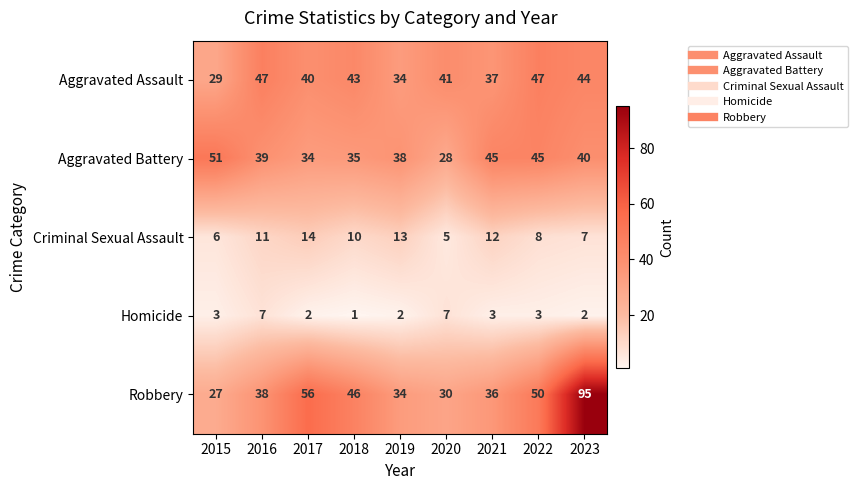

Rank the series at 2022 from highest to lowest value.

Robbery, Aggravated Assault, Aggravated Battery, Criminal Sexual Assault, Homicide